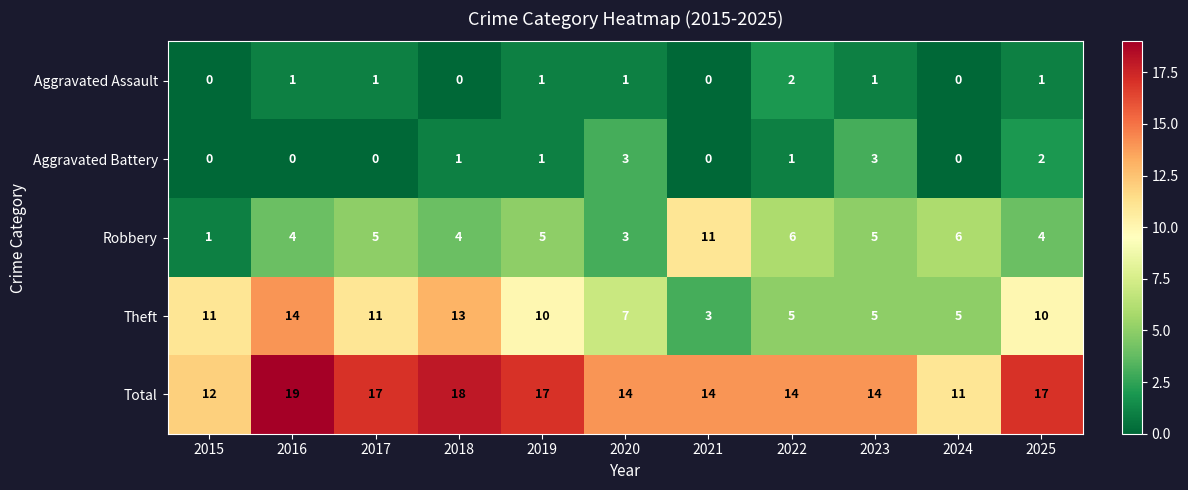

At which category is the sum across all series the highest?

2016